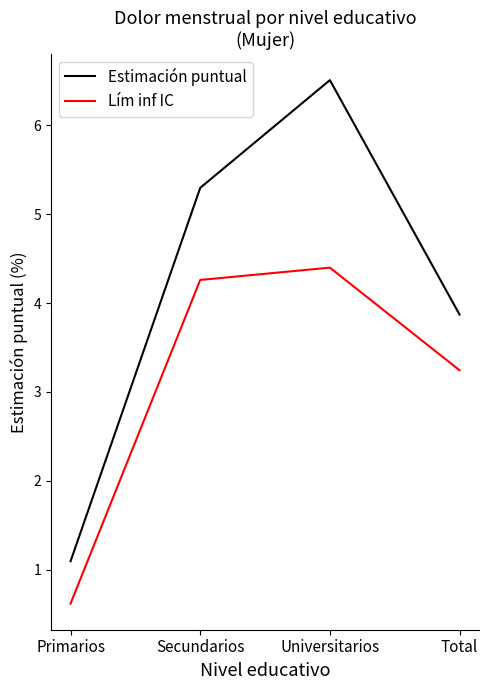

What is the sum of all Lím inf IC values?

12.5